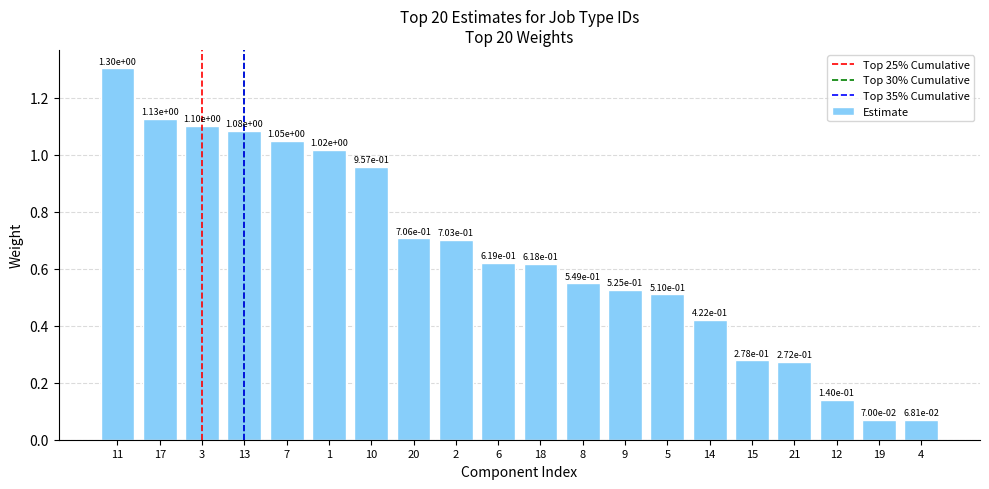

Between 17 and 7, which is larger?

17